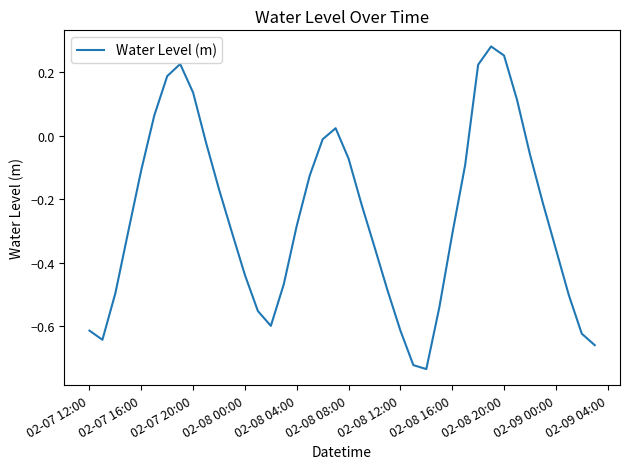

What is the difference between the maximum and minimum values?

1.0